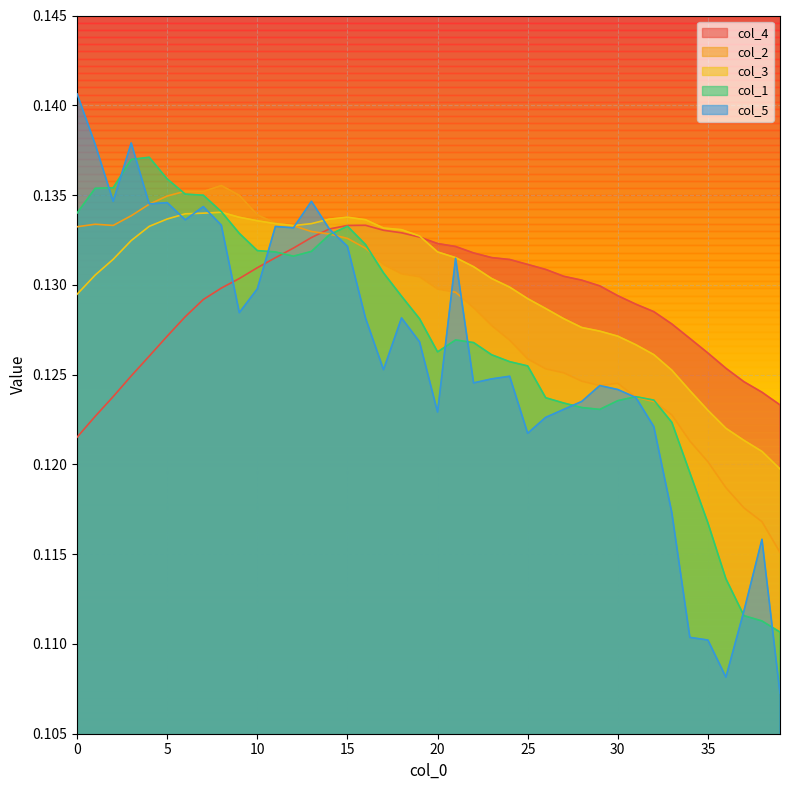

Which series has the largest range (max minus min)?

col_5